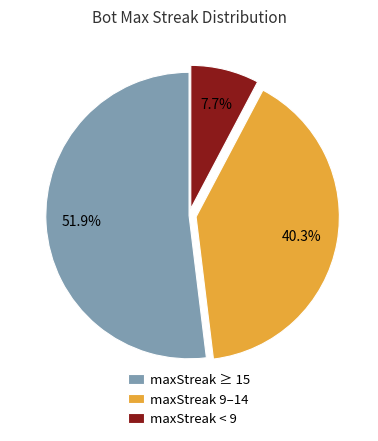

Combined, do maxStreak ≥ 15 and maxStreak < 9 account for over 50%?

Yes